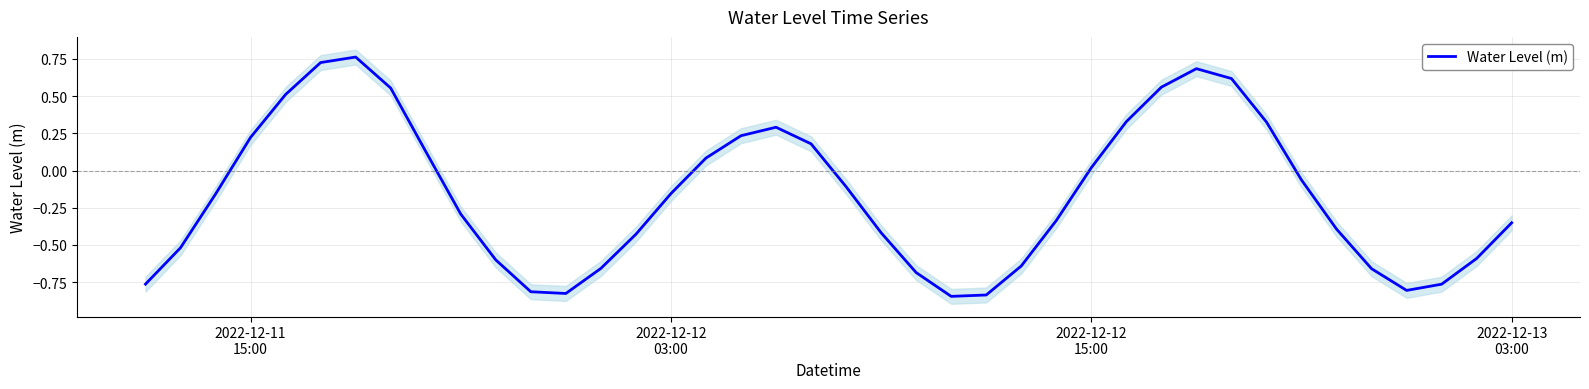

The value at 11 is -0.5. True or false?

False